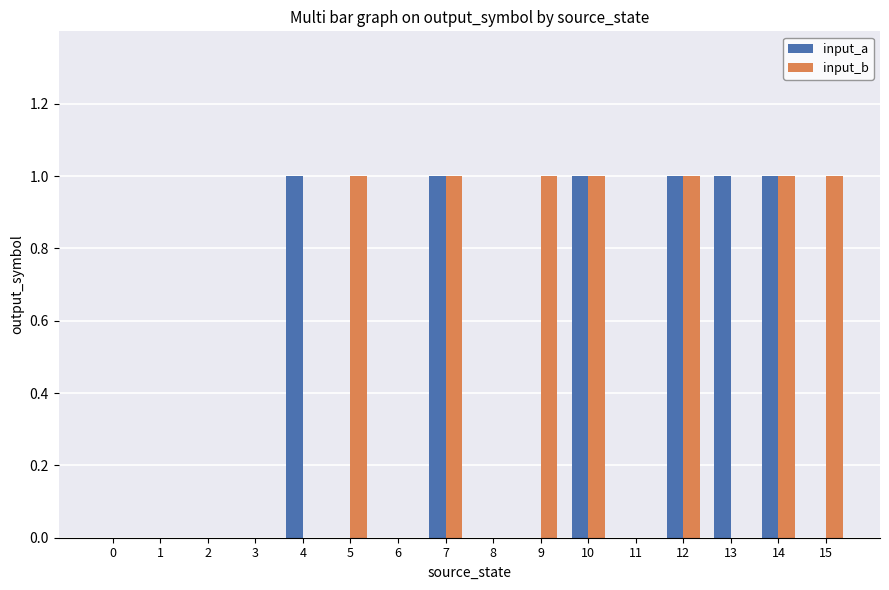

Which series changed the most between 2 and 13?

input_a